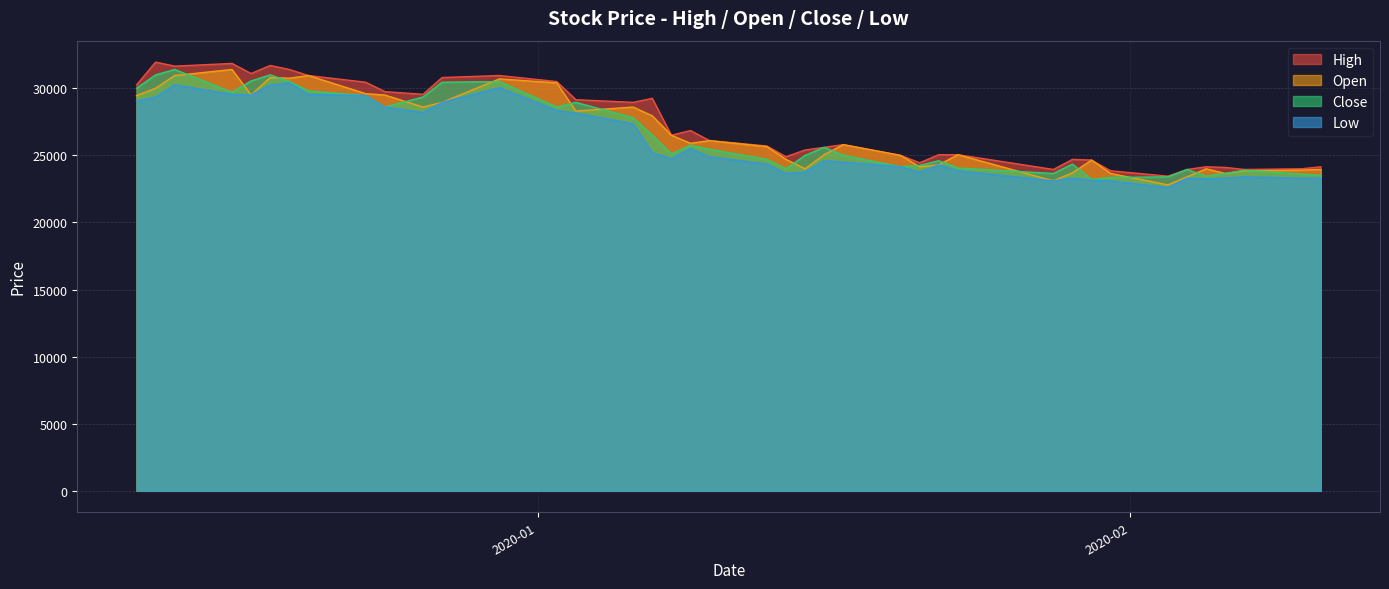

What is the lowest value of the Open series?

22800